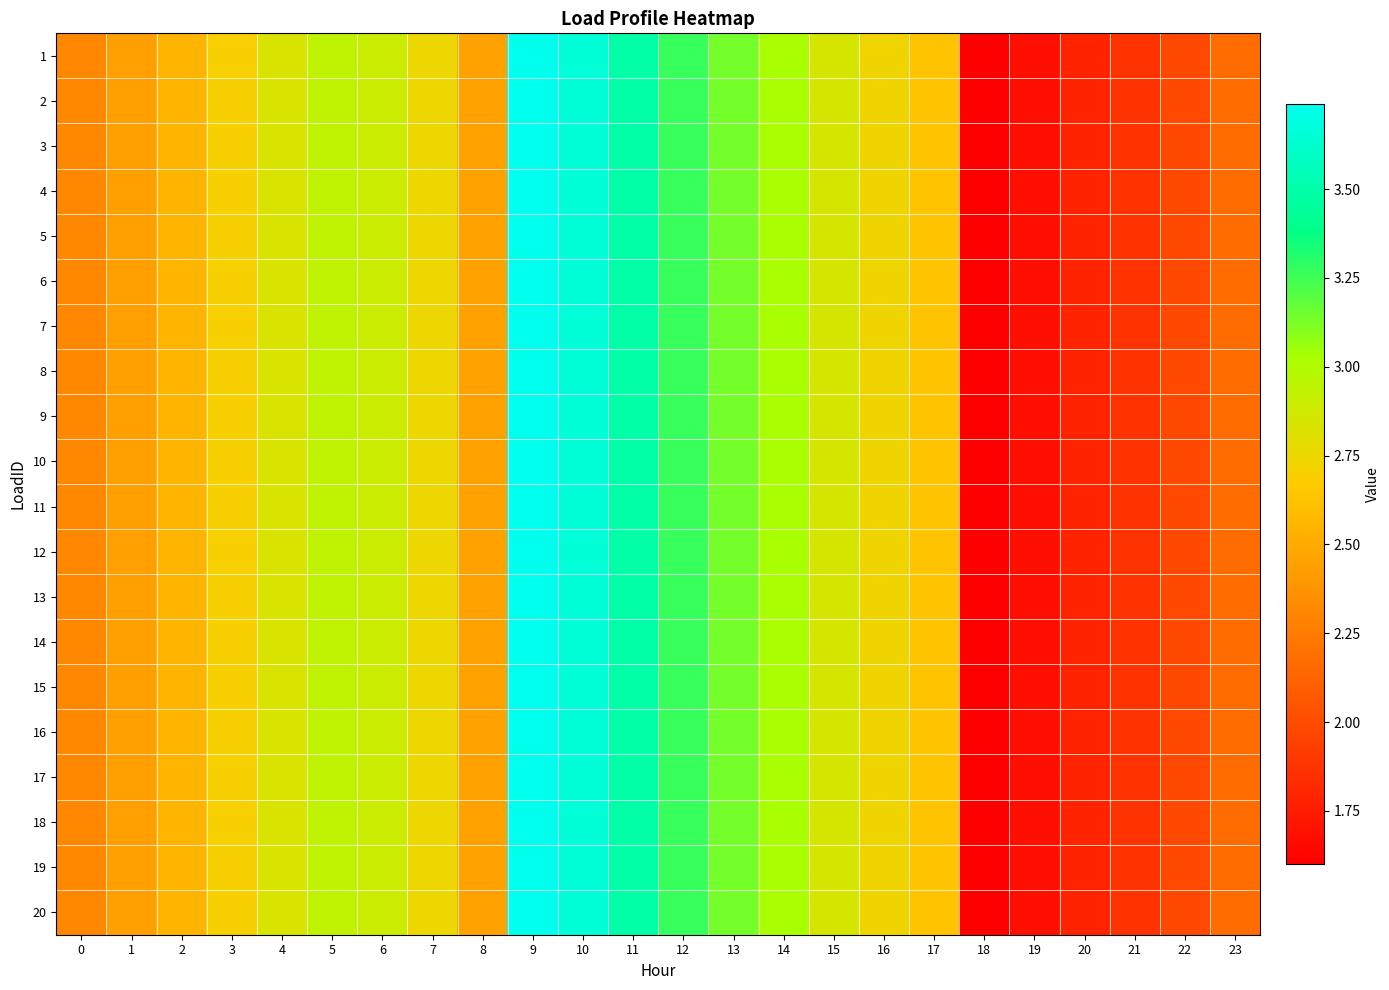

Reading left to right, extract all data points from this chart.

1: 0=2.3	1=2.4	2=2.6	3=2.7	4=2.8	5=2.9	6=2.9	7=2.7	8=2.4	9=3.7	10=3.7	11=3.5	12=3.3	13=3.1	14=3.0	15=2.8	16=2.7	17=2.6	18=1.6	19=1.7	20=1.8	21=1.9	22=2.0	23=2.2
2: 0=2.3	1=2.4	2=2.6	3=2.7	4=2.8	5=2.9	6=2.9	7=2.7	8=2.4	9=3.7	10=3.7	11=3.5	12=3.3	13=3.1	14=3.0	15=2.8	16=2.7	17=2.6	18=1.6	19=1.7	20=1.8	21=1.9	22=2.0	23=2.2
3: 0=2.3	1=2.4	2=2.6	3=2.7	4=2.8	5=2.9	6=2.9	7=2.7	8=2.4	9=3.7	10=3.7	11=3.5	12=3.3	13=3.1	14=3.0	15=2.8	16=2.7	17=2.6	18=1.6	19=1.7	20=1.8	21=1.9	22=2.0	23=2.2
4: 0=2.3	1=2.4	2=2.6	3=2.7	4=2.8	5=2.9	6=2.9	7=2.7	8=2.4	9=3.7	10=3.7	11=3.5	12=3.3	13=3.1	14=3.0	15=2.8	16=2.7	17=2.6	18=1.6	19=1.7	20=1.8	21=1.9	22=2.0	23=2.2
5: 0=2.3	1=2.4	2=2.6	3=2.7	4=2.8	5=2.9	6=2.9	7=2.7	8=2.4	9=3.7	10=3.7	11=3.5	12=3.3	13=3.1	14=3.0	15=2.8	16=2.7	17=2.6	18=1.6	19=1.7	20=1.8	21=1.9	22=2.0	23=2.2
6: 0=2.3	1=2.4	2=2.6	3=2.7	4=2.8	5=2.9	6=2.9	7=2.7	8=2.4	9=3.7	10=3.7	11=3.5	12=3.3	13=3.1	14=3.0	15=2.8	16=2.7	17=2.6	18=1.6	19=1.7	20=1.8	21=1.9	22=2.0	23=2.2
7: 0=2.3	1=2.4	2=2.6	3=2.7	4=2.8	5=2.9	6=2.9	7=2.7	8=2.4	9=3.7	10=3.7	11=3.5	12=3.3	13=3.1	14=3.0	15=2.8	16=2.7	17=2.6	18=1.6	19=1.7	20=1.8	21=1.9	22=2.0	23=2.2
8: 0=2.3	1=2.4	2=2.6	3=2.7	4=2.8	5=2.9	6=2.9	7=2.7	8=2.4	9=3.7	10=3.7	11=3.5	12=3.3	13=3.1	14=3.0	15=2.8	16=2.7	17=2.6	18=1.6	19=1.7	20=1.8	21=1.9	22=2.0	23=2.2
9: 0=2.3	1=2.4	2=2.6	3=2.7	4=2.8	5=2.9	6=2.9	7=2.7	8=2.4	9=3.7	10=3.7	11=3.5	12=3.3	13=3.1	14=3.0	15=2.8	16=2.7	17=2.6	18=1.6	19=1.7	20=1.8	21=1.9	22=2.0	23=2.2
10: 0=2.3	1=2.4	2=2.6	3=2.7	4=2.8	5=2.9	6=2.9	7=2.7	8=2.4	9=3.7	10=3.7	11=3.5	12=3.3	13=3.1	14=3.0	15=2.8	16=2.7	17=2.6	18=1.6	19=1.7	20=1.8	21=1.9	22=2.0	23=2.2
11: 0=2.3	1=2.4	2=2.6	3=2.7	4=2.8	5=2.9	6=2.9	7=2.7	8=2.4	9=3.7	10=3.7	11=3.5	12=3.3	13=3.1	14=3.0	15=2.8	16=2.7	17=2.6	18=1.6	19=1.7	20=1.8	21=1.9	22=2.0	23=2.2
12: 0=2.3	1=2.4	2=2.6	3=2.7	4=2.8	5=2.9	6=2.9	7=2.7	8=2.4	9=3.7	10=3.7	11=3.5	12=3.3	13=3.1	14=3.0	15=2.8	16=2.7	17=2.6	18=1.6	19=1.7	20=1.8	21=1.9	22=2.0	23=2.2
13: 0=2.3	1=2.4	2=2.6	3=2.7	4=2.8	5=2.9	6=2.9	7=2.7	8=2.4	9=3.7	10=3.7	11=3.5	12=3.3	13=3.1	14=3.0	15=2.8	16=2.7	17=2.6	18=1.6	19=1.7	20=1.8	21=1.9	22=2.0	23=2.2
14: 0=2.3	1=2.4	2=2.6	3=2.7	4=2.8	5=2.9	6=2.9	7=2.7	8=2.4	9=3.7	10=3.7	11=3.5	12=3.3	13=3.1	14=3.0	15=2.8	16=2.7	17=2.6	18=1.6	19=1.7	20=1.8	21=1.9	22=2.0	23=2.2
15: 0=2.3	1=2.4	2=2.6	3=2.7	4=2.8	5=2.9	6=2.9	7=2.7	8=2.4	9=3.7	10=3.7	11=3.5	12=3.3	13=3.1	14=3.0	15=2.8	16=2.7	17=2.6	18=1.6	19=1.7	20=1.8	21=1.9	22=2.0	23=2.2
16: 0=2.3	1=2.4	2=2.6	3=2.7	4=2.8	5=2.9	6=2.9	7=2.7	8=2.4	9=3.7	10=3.7	11=3.5	12=3.3	13=3.1	14=3.0	15=2.8	16=2.7	17=2.6	18=1.6	19=1.7	20=1.8	21=1.9	22=2.0	23=2.2
17: 0=2.3	1=2.4	2=2.6	3=2.7	4=2.8	5=2.9	6=2.9	7=2.7	8=2.4	9=3.7	10=3.7	11=3.5	12=3.3	13=3.1	14=3.0	15=2.8	16=2.7	17=2.6	18=1.6	19=1.7	20=1.8	21=1.9	22=2.0	23=2.2
18: 0=2.3	1=2.4	2=2.6	3=2.7	4=2.8	5=2.9	6=2.9	7=2.7	8=2.4	9=3.7	10=3.7	11=3.5	12=3.3	13=3.1	14=3.0	15=2.8	16=2.7	17=2.6	18=1.6	19=1.7	20=1.8	21=1.9	22=2.0	23=2.2
19: 0=2.3	1=2.4	2=2.6	3=2.7	4=2.8	5=2.9	6=2.9	7=2.7	8=2.4	9=3.7	10=3.7	11=3.5	12=3.3	13=3.1	14=3.0	15=2.8	16=2.7	17=2.6	18=1.6	19=1.7	20=1.8	21=1.9	22=2.0	23=2.2
20: 0=2.3	1=2.4	2=2.6	3=2.7	4=2.8	5=2.9	6=2.9	7=2.7	8=2.4	9=3.7	10=3.7	11=3.5	12=3.3	13=3.1	14=3.0	15=2.8	16=2.7	17=2.6	18=1.6	19=1.7	20=1.8	21=1.9	22=2.0	23=2.2